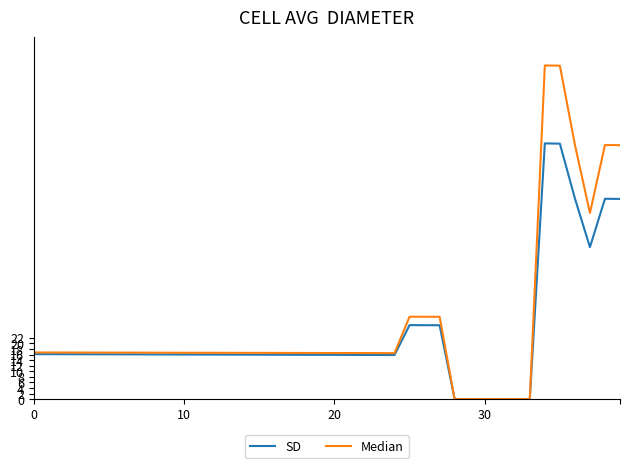

What is the highest value of the SD series?

91.9